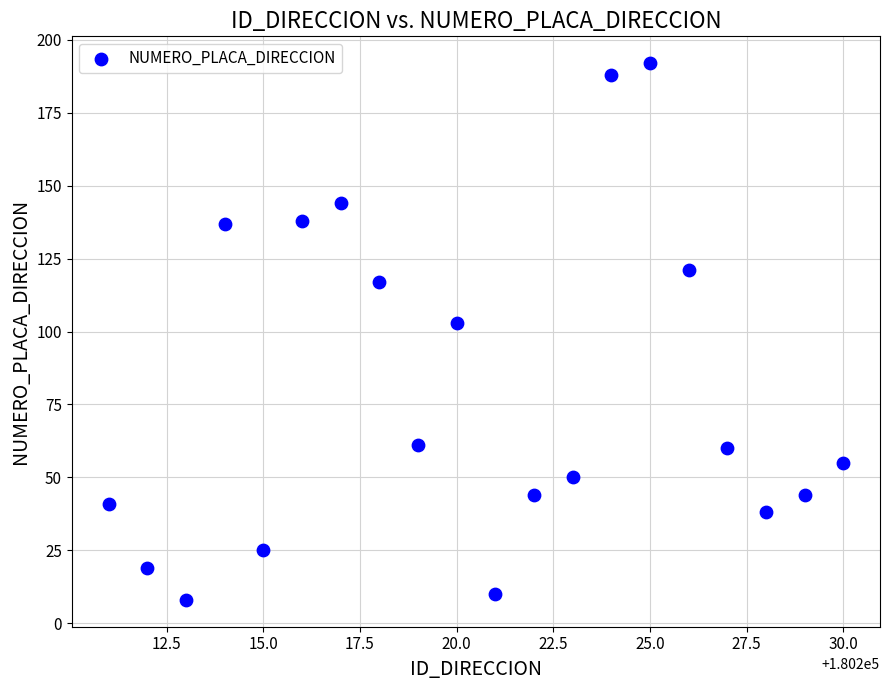

What is the range of X values (max minus min)?

19